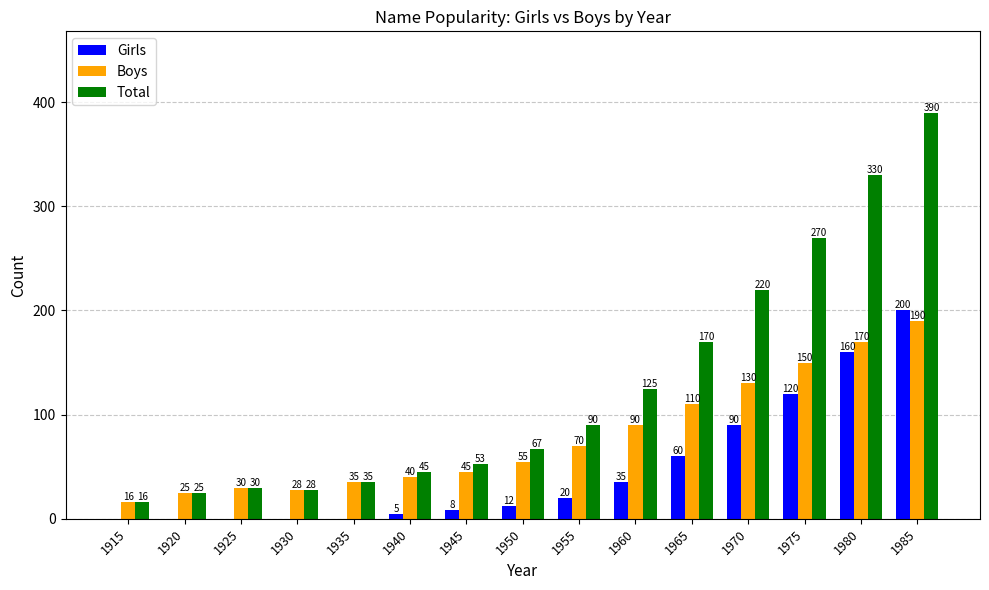

What is the highest value of the Boys series?

190